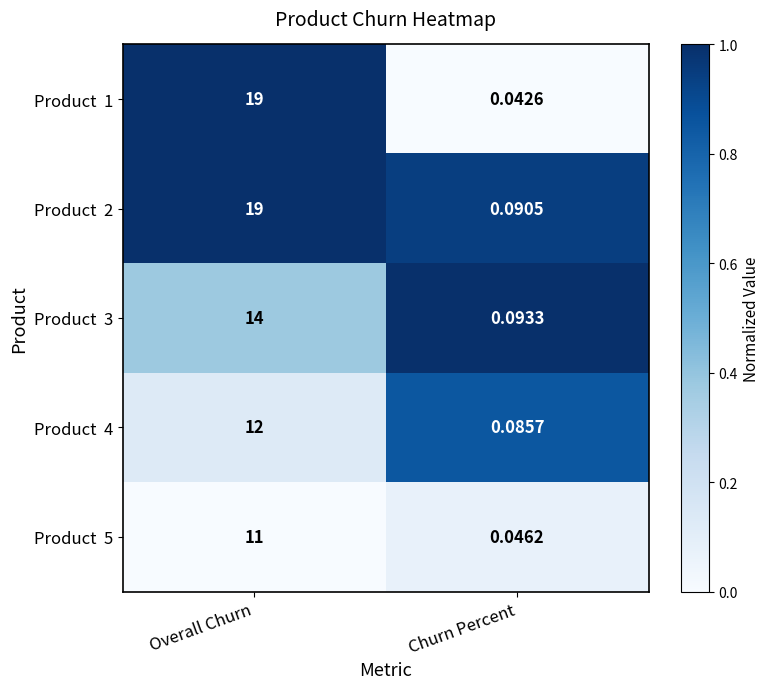

Which label corresponds to the smallest value in the chart?

Churn Percent